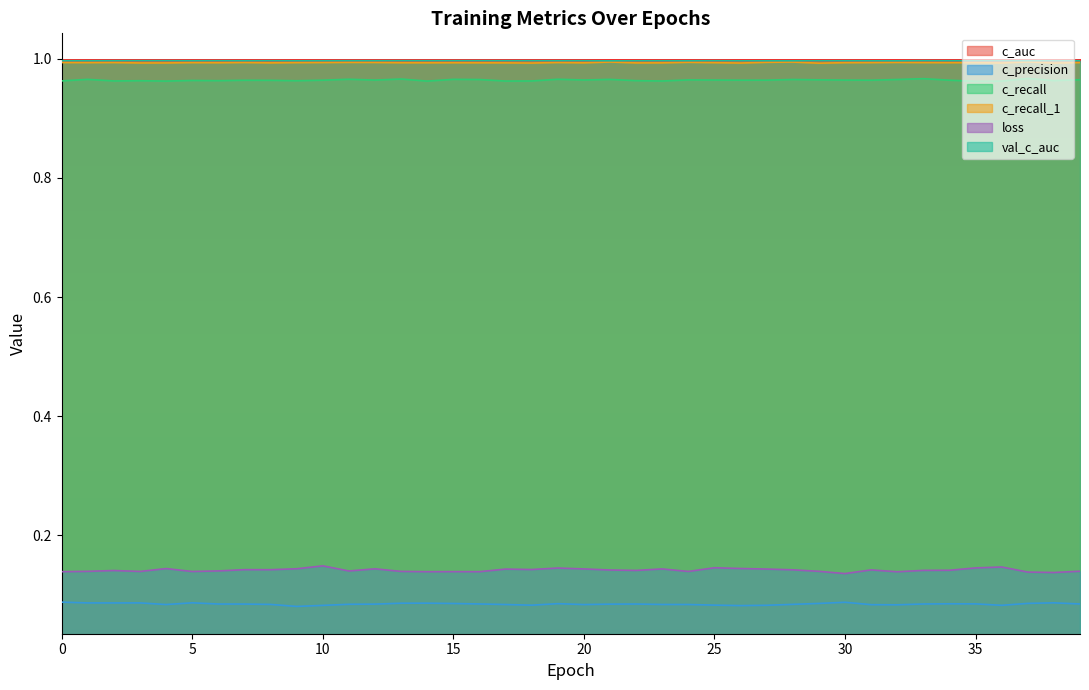

True or false: c_precision and c_recall_1 cross at least once.

False